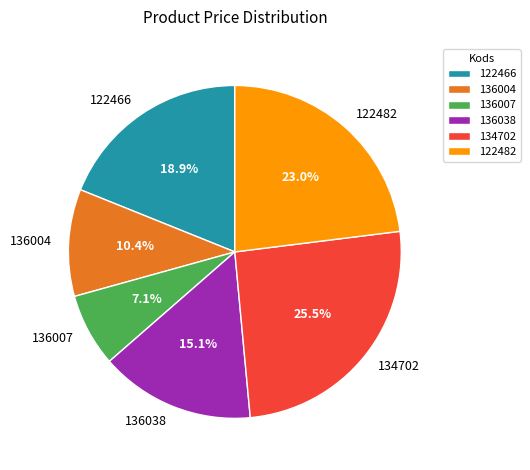

What is the ratio of the value at 122482 to the value at 136004?

2.2